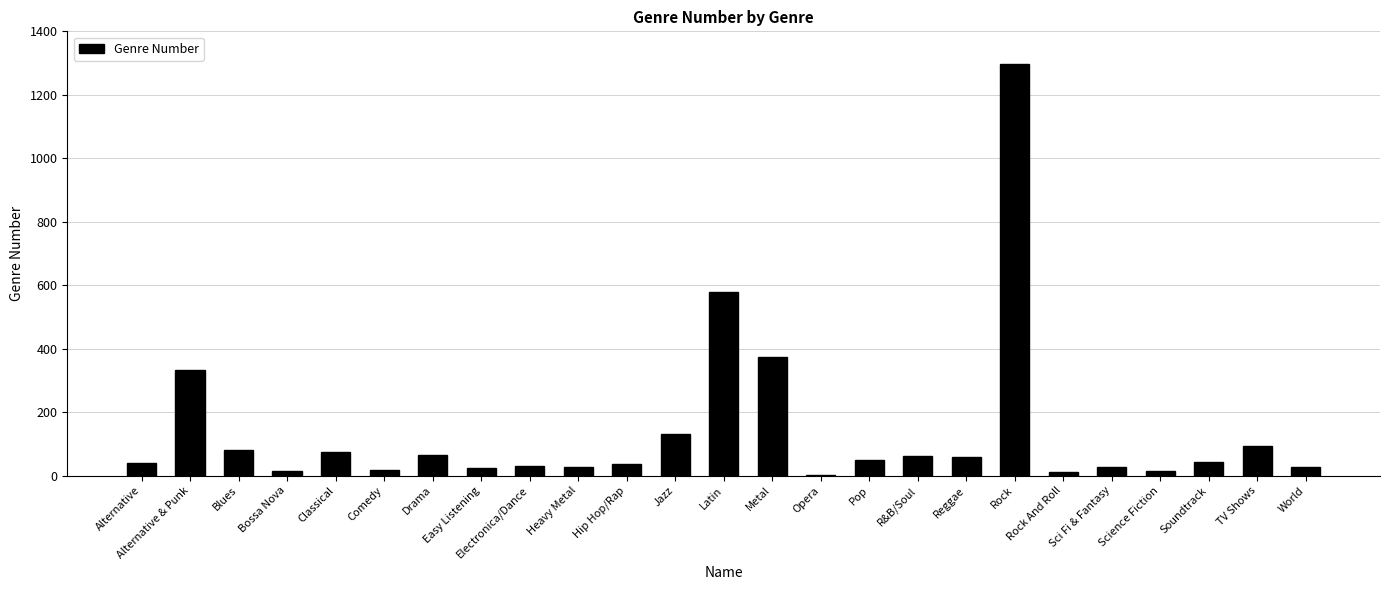

The value at R&B/Soul is 61. True or false?

True